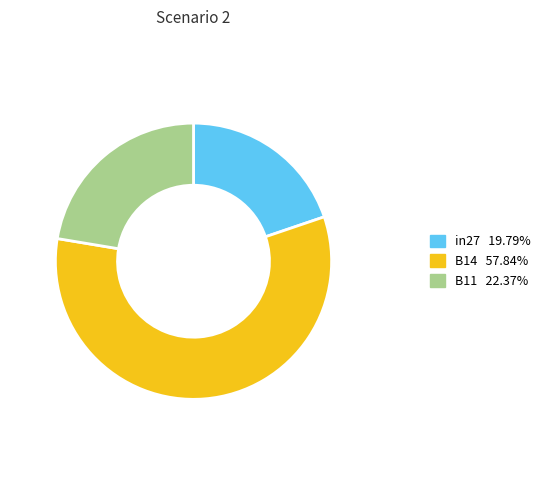

Between in27 and B14, which is larger?

B14